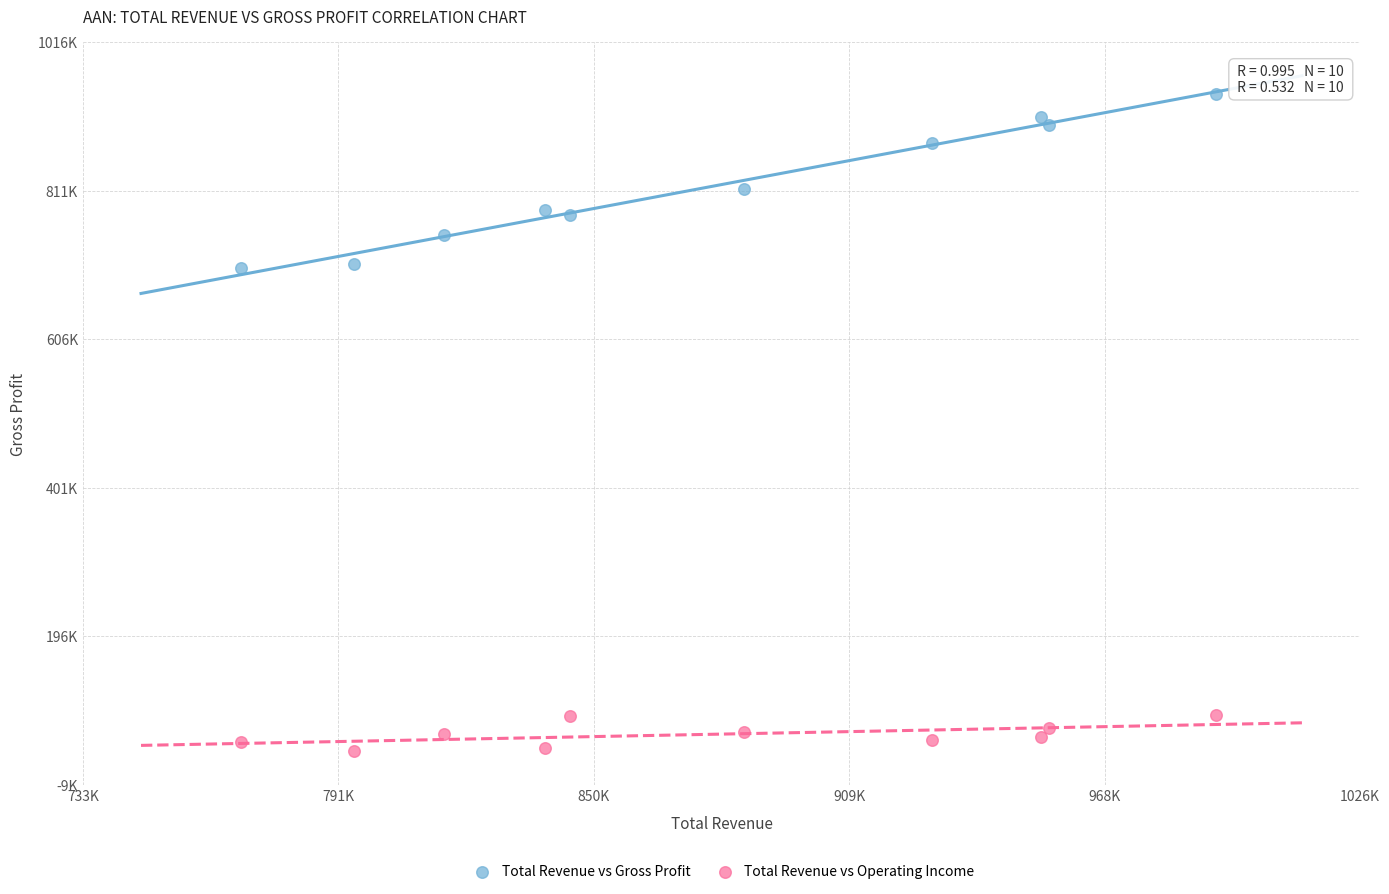

Which series reaches the maximum Y coordinate?

Total Revenue vs Gross Profit